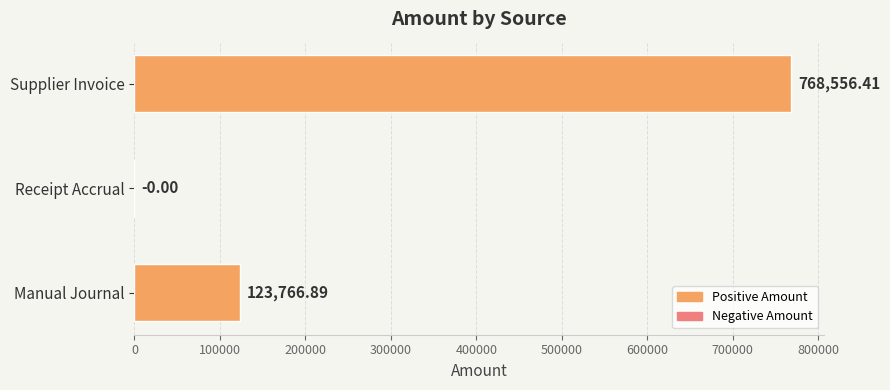

How many categories are shown in the chart?

3